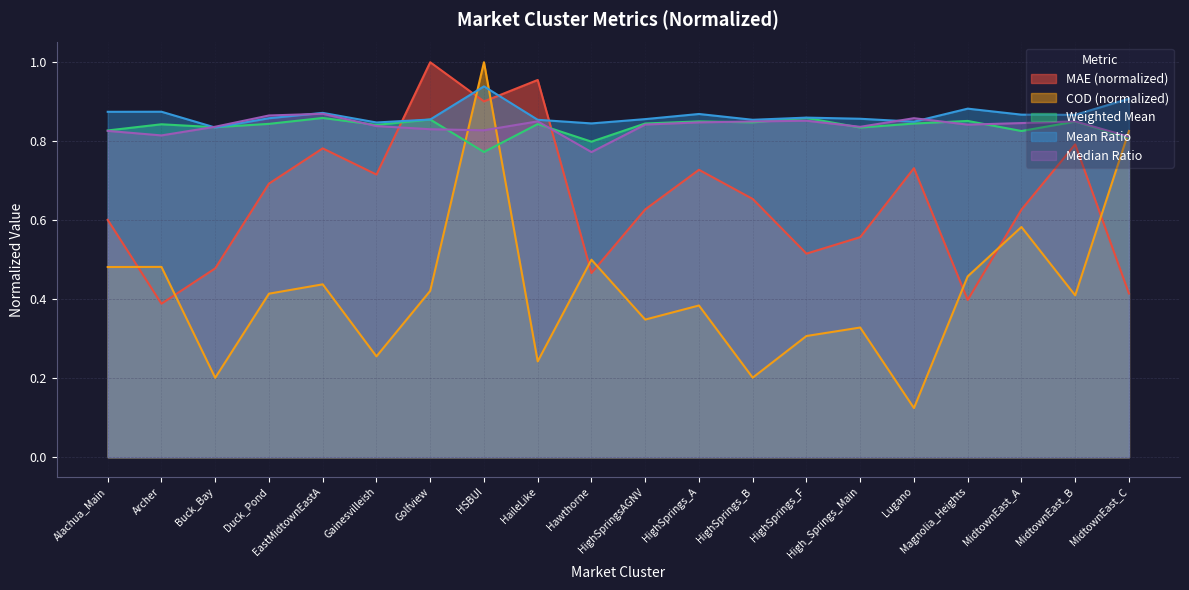

At Archer, list the series in order from largest to smallest.

Mean Ratio, Weighted Mean, Median Ratio, COD (normalized), MAE (normalized)